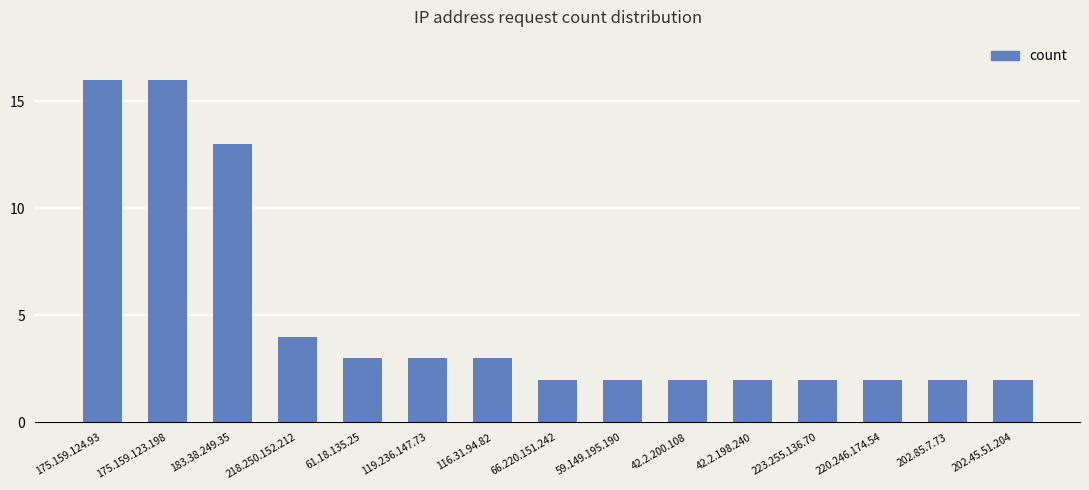

The value at 218.250.152.212 is 4. True or false?

True